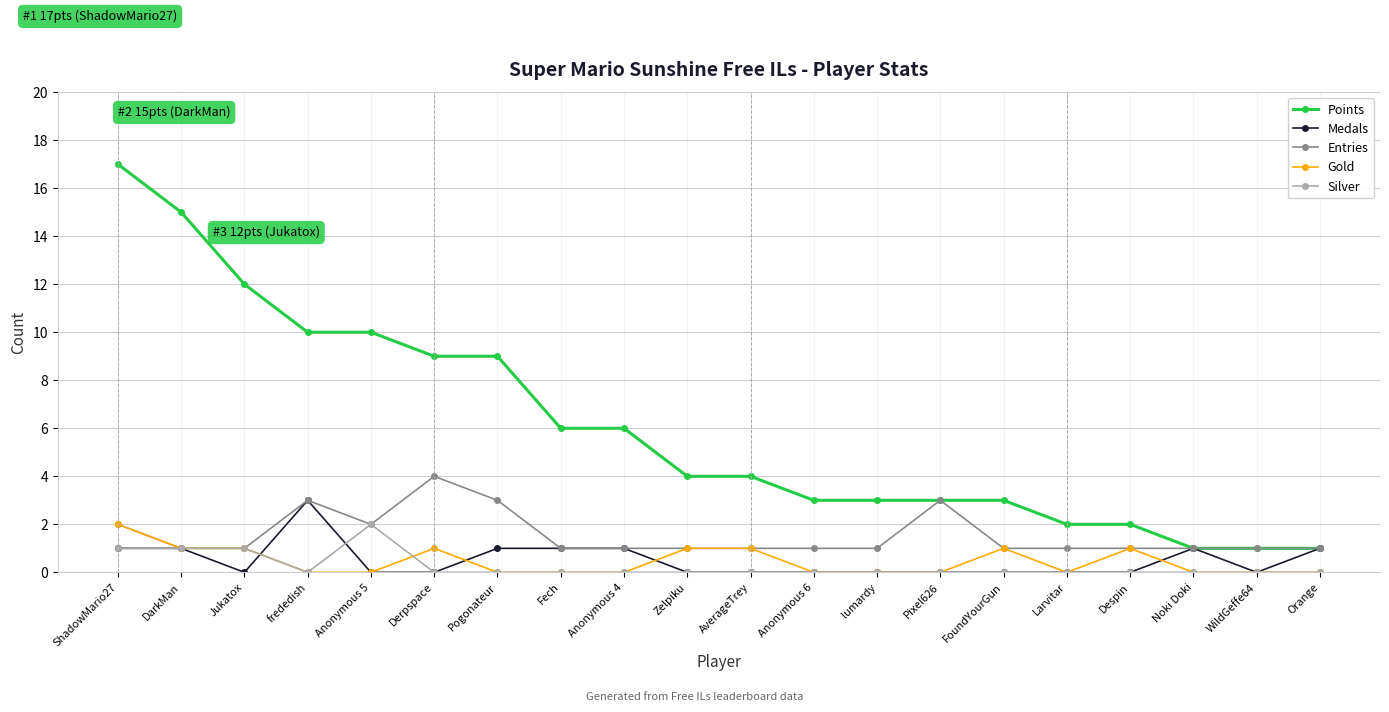

What is the label of the 16th point from the right?

Anonymous 5